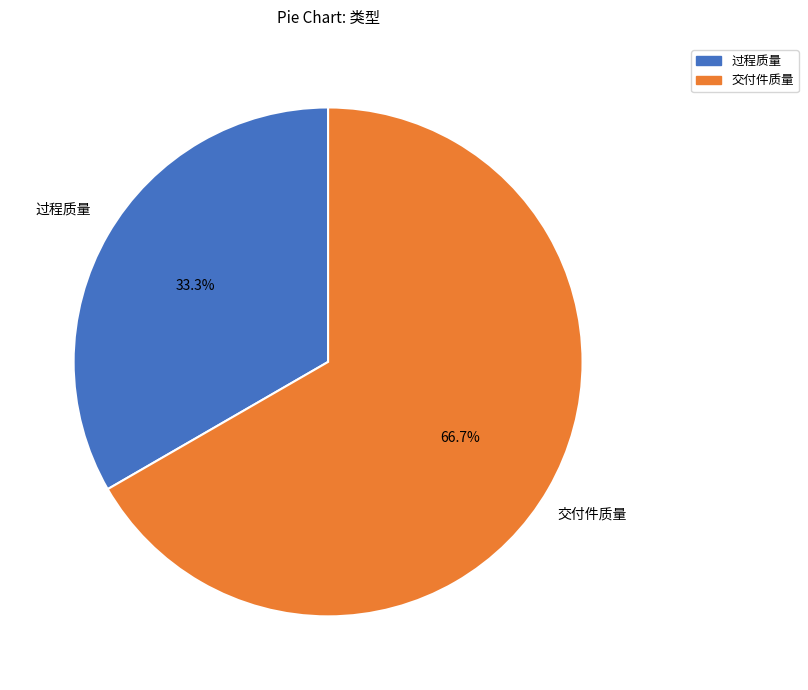

Combined, do 交付件质量 and 过程质量 account for over 50%?

Yes